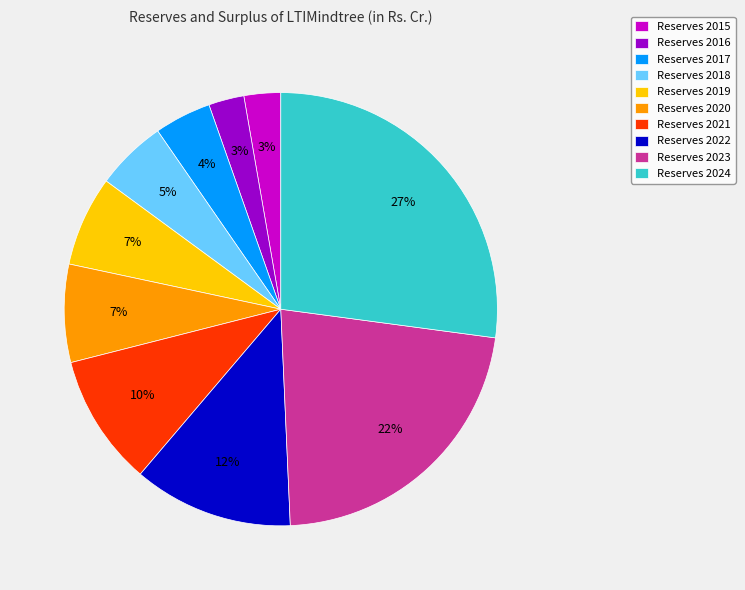

Is Reserves 2020 the majority of the pie?

No